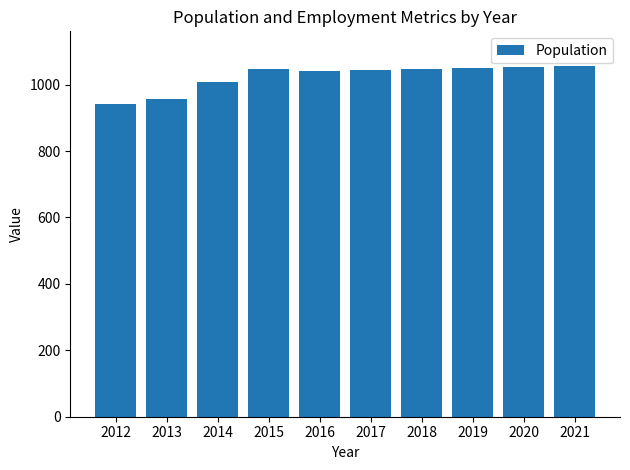

What is the smallest value displayed?

941